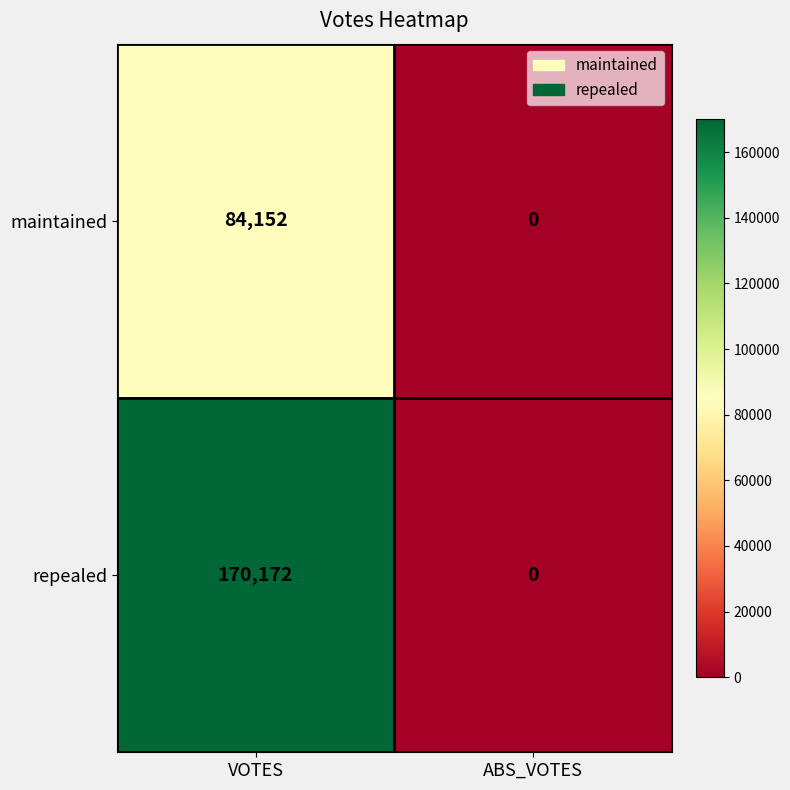

At which category does the chart reach its peak across all series?

VOTES